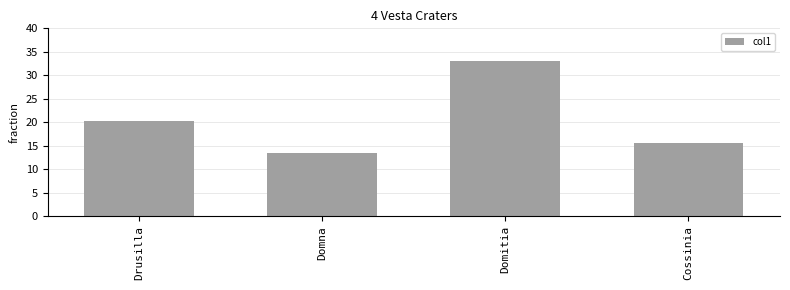

How many values are below 20?

2